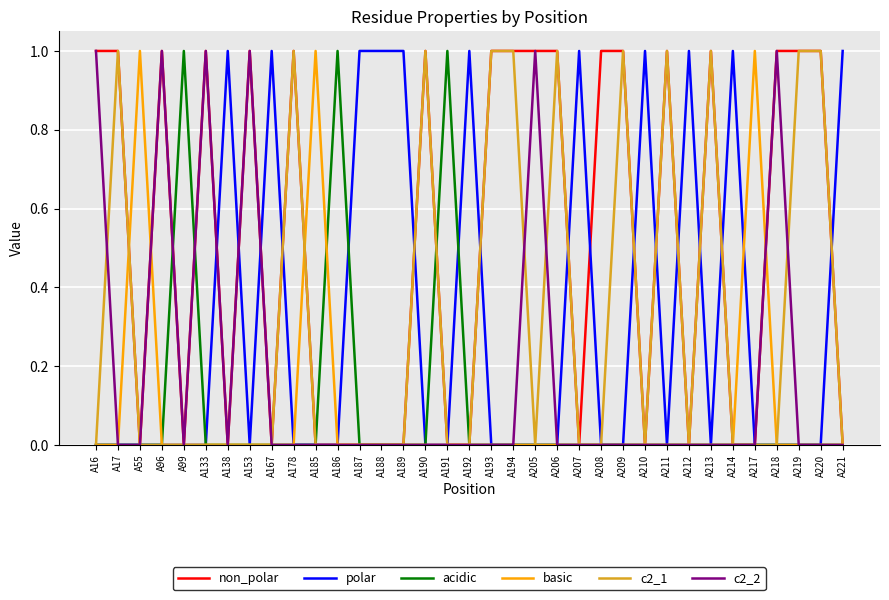

How many lines are shown in the chart?

6